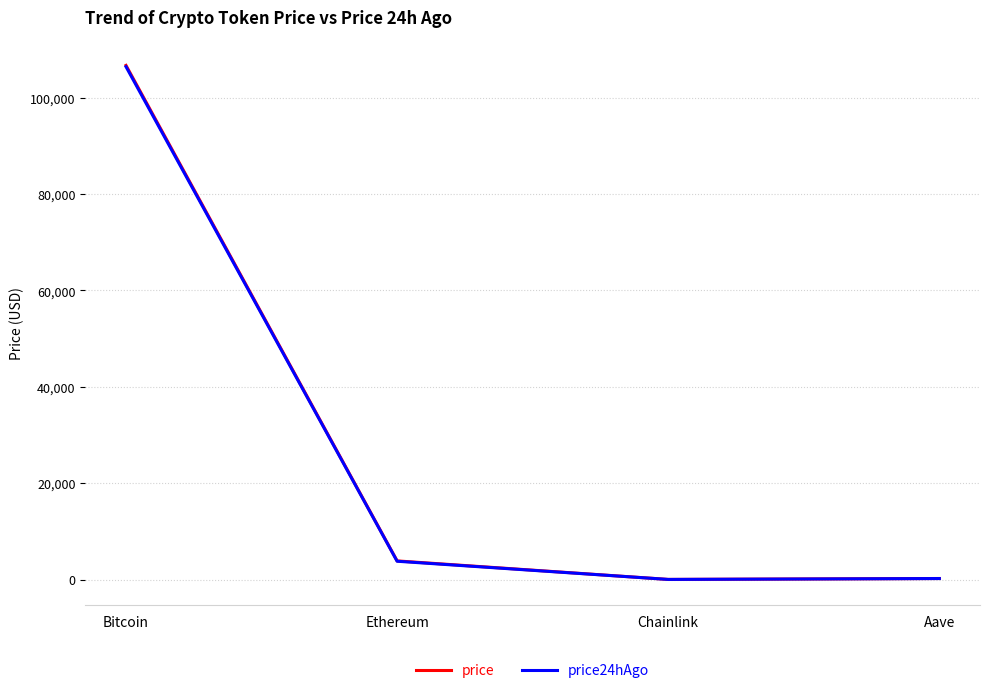

What value does the price series have at Bitcoin?

106692.0